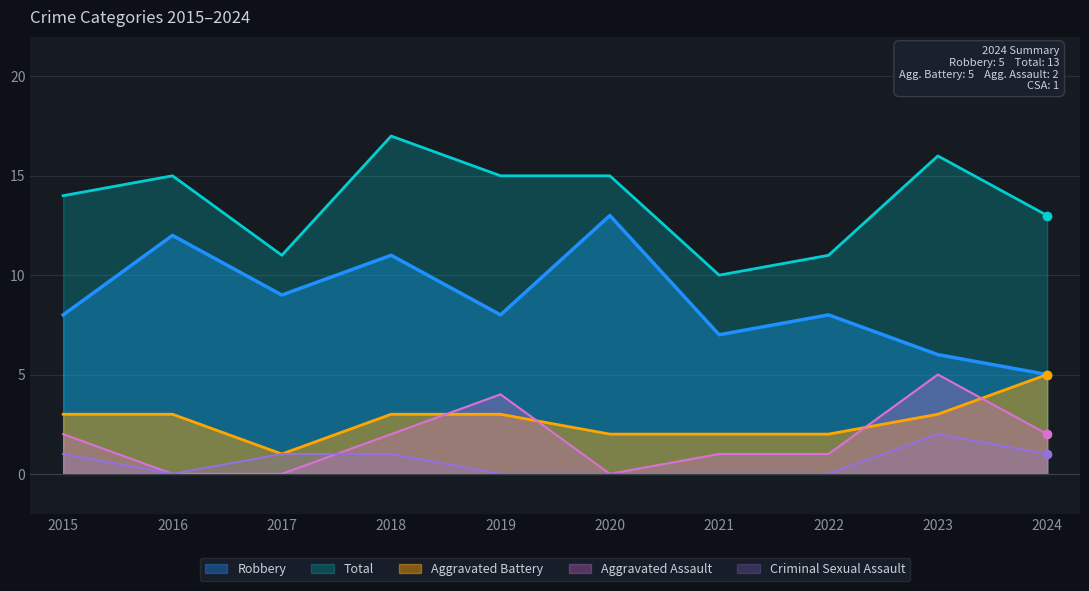

At 2019, list the series in order from smallest to largest.

Criminal Sexual Assault, Aggravated Battery, Aggravated Assault, Robbery, Total